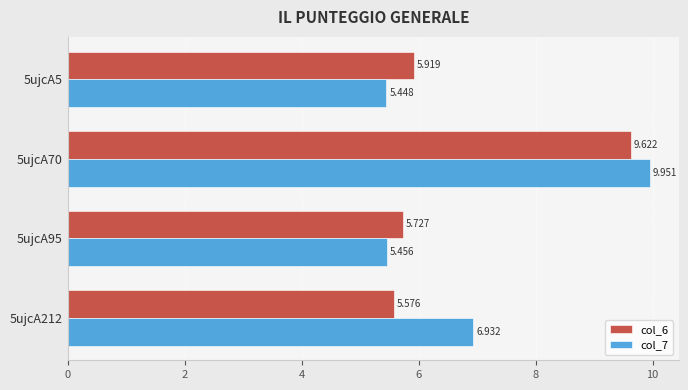

Is the value of col_7 at 5ujcA212 greater than the value of col_6 at 5ujcA70?

No